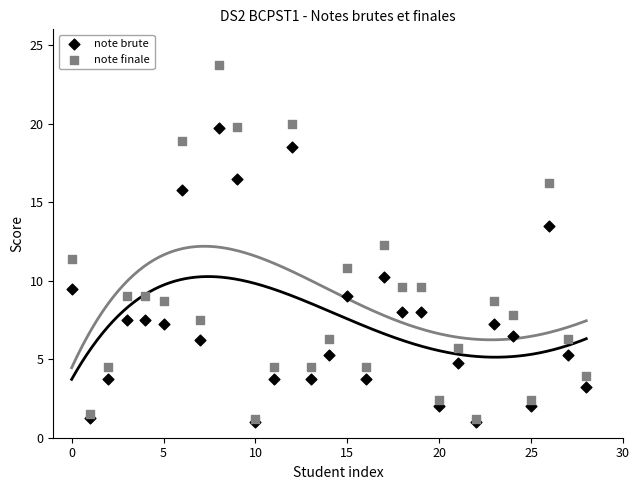

Across all series, what Y value is closest to 12?

12.3